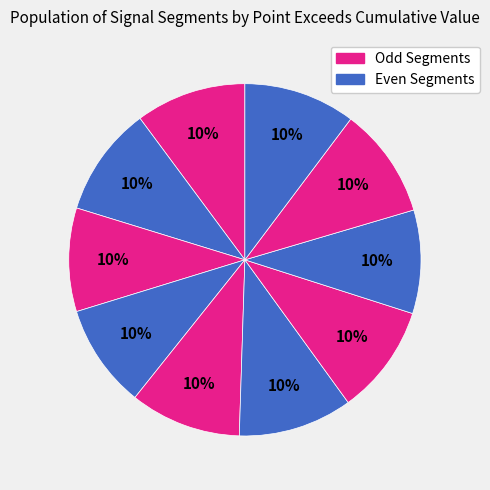

How many segments does this pie chart have?

10